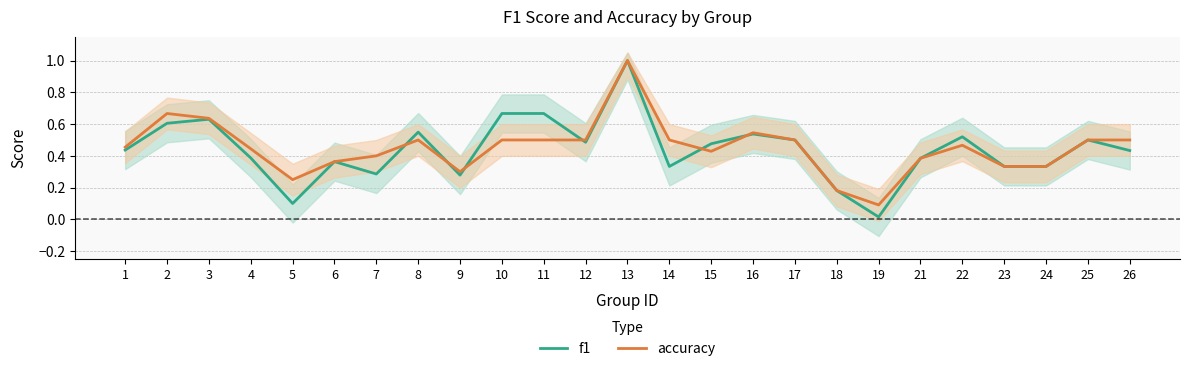

What is the highest value of the f1 series?

1.0